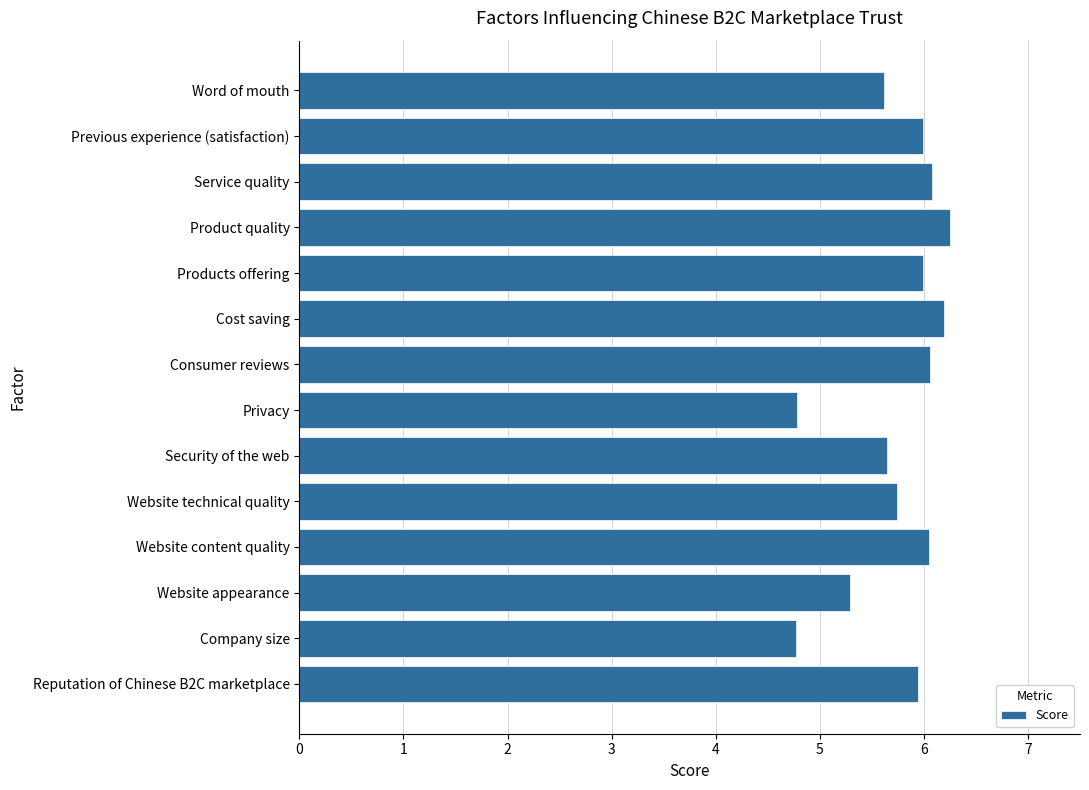

What is the sum of all values?

80.4